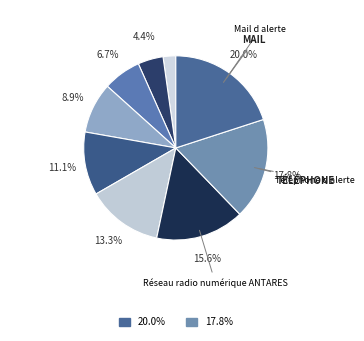

How many slices are in this pie chart?

9